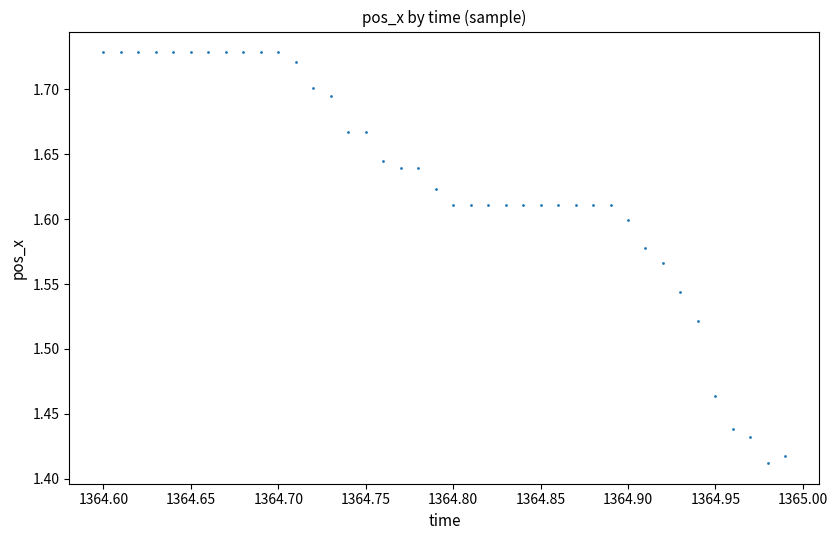

What is the range of X values (max minus min)?

0.4